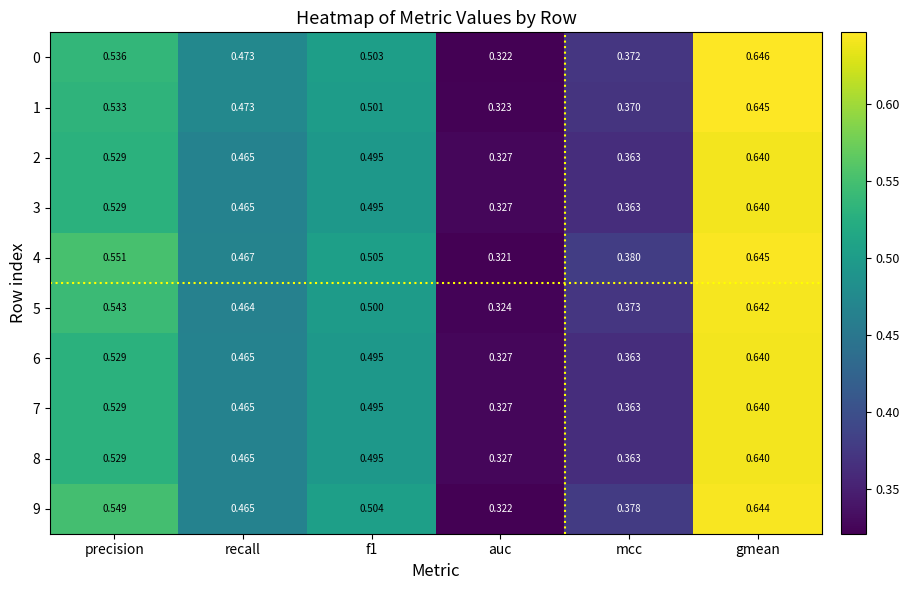

Where is 8 nearest to the value 0?

auc